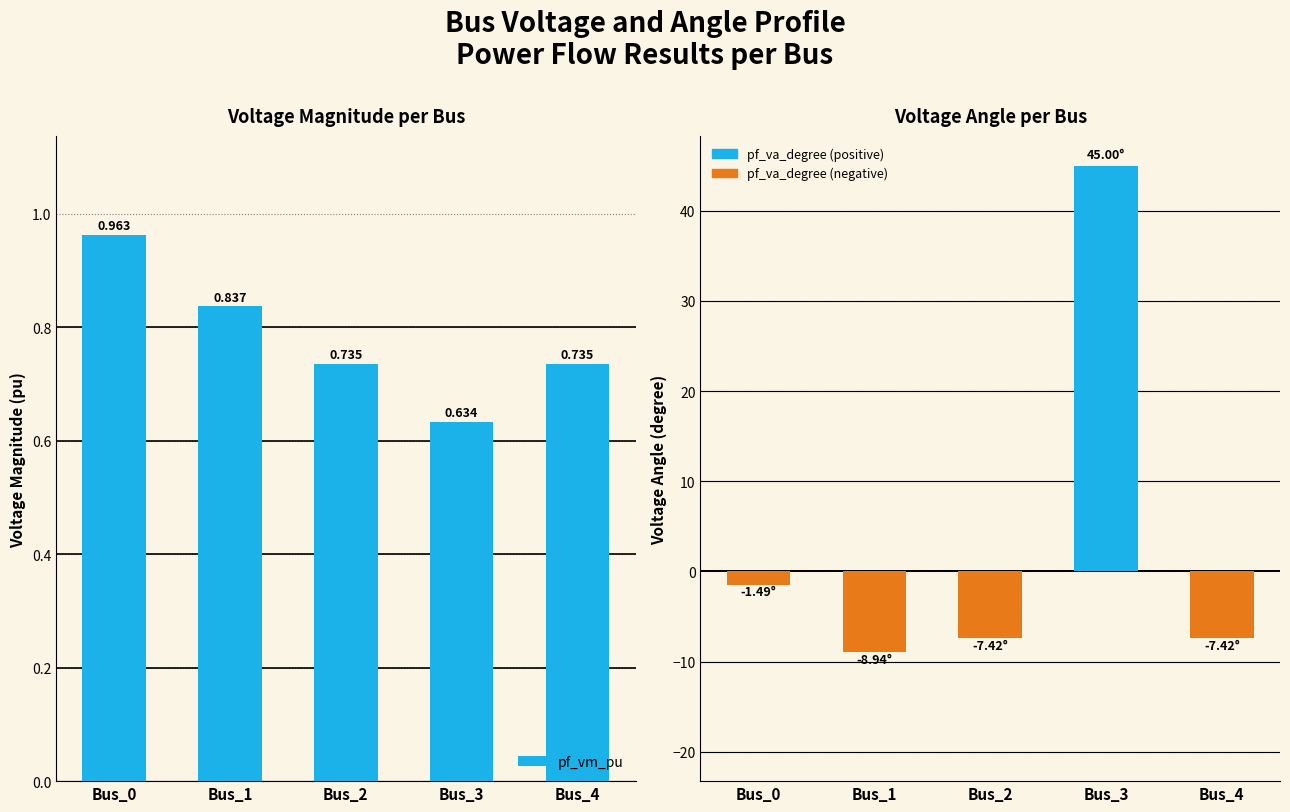

At which category is the sum across all series the highest?

Bus_3